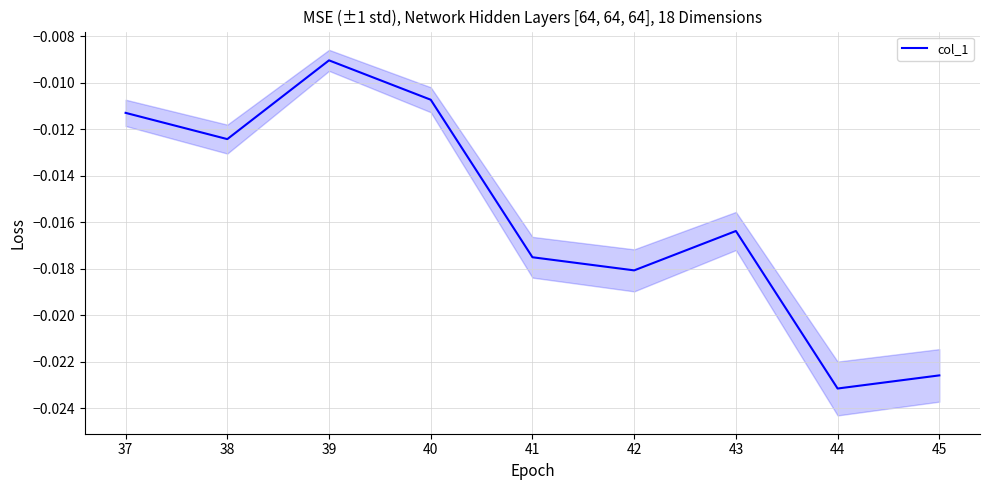

How many categories are shown in the chart?

9